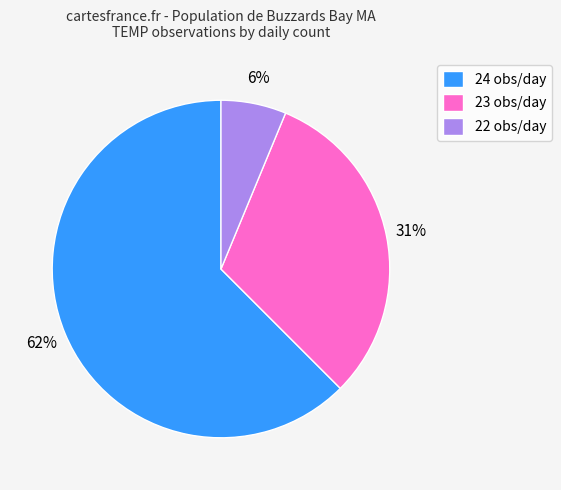

What percentage is the 22 obs/day slice, to the nearest percent?

6%